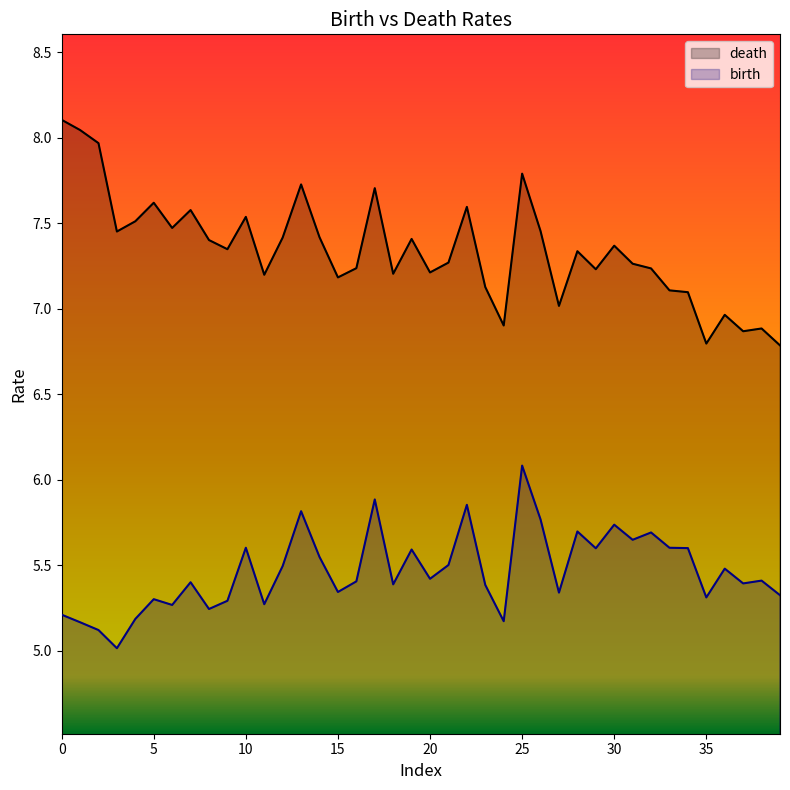

What is the difference between the maximum and second lowest values in the death series?

1.3